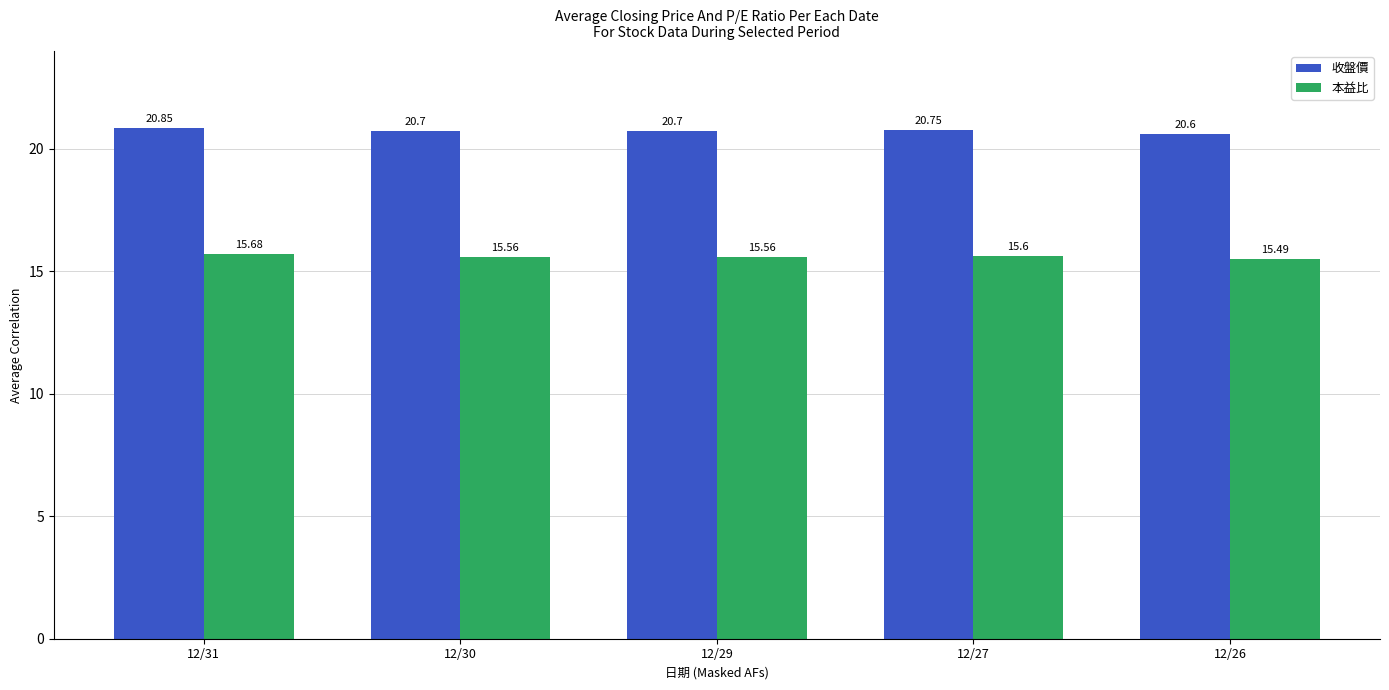

How many bars are there in total?

10